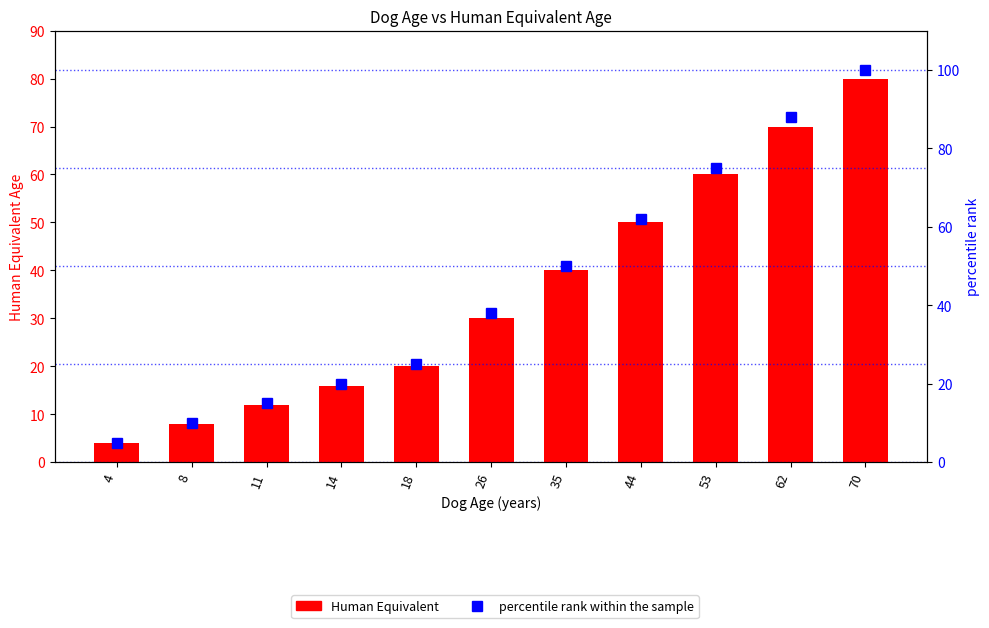

Reading left to right, transcribe all the data shown in this chart.

Human Equivalent: 4	8	12	16	20	30	40	50	60	70	80
percentile rank within the sample: 5	10	15	20	25	38	50	62	75	88	100